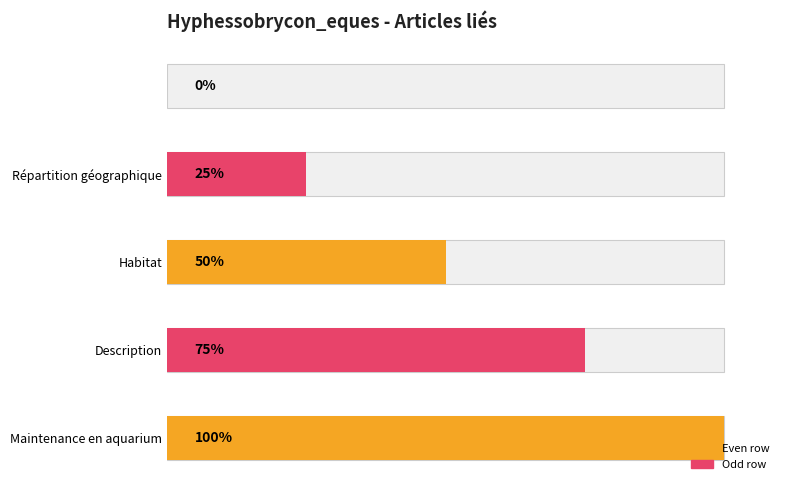

What position from the left is ?

1